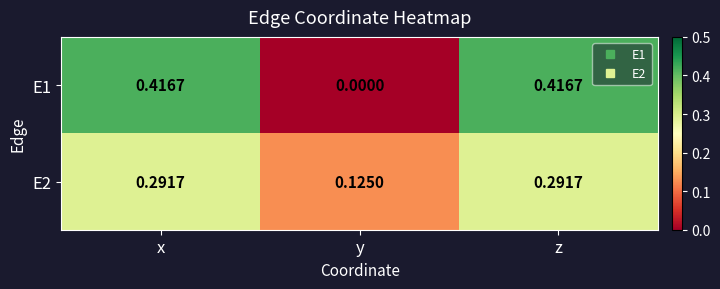

Which category has the lowest value in the E2 series?

y